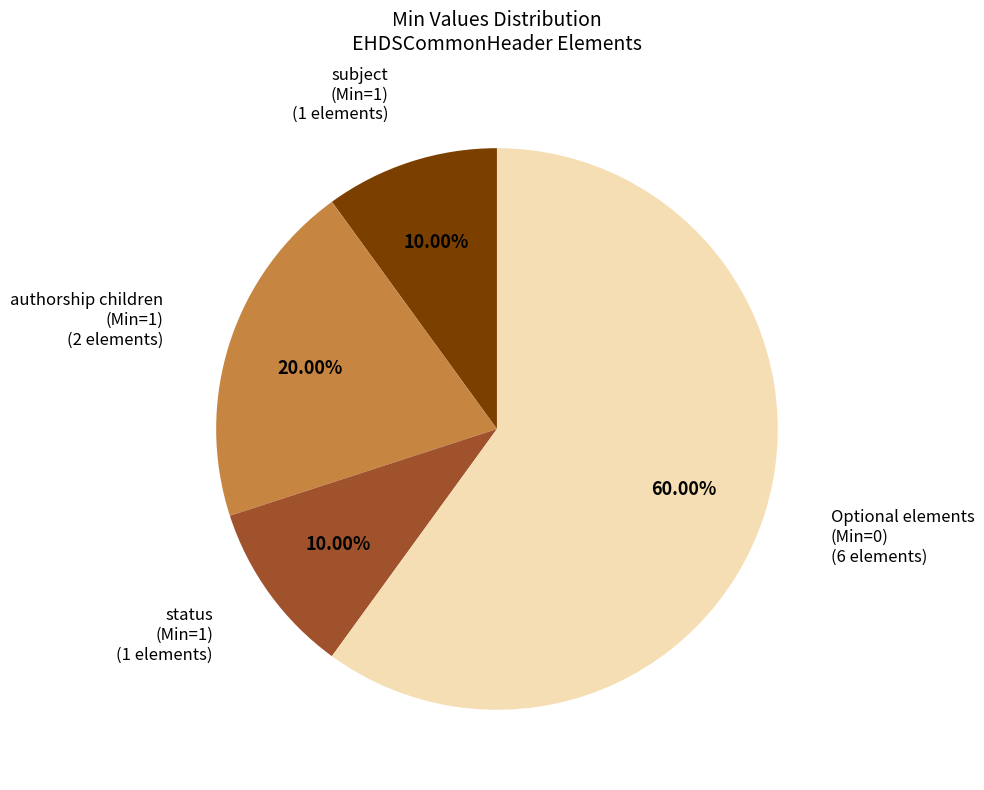

Does any single category account for the majority?

Yes